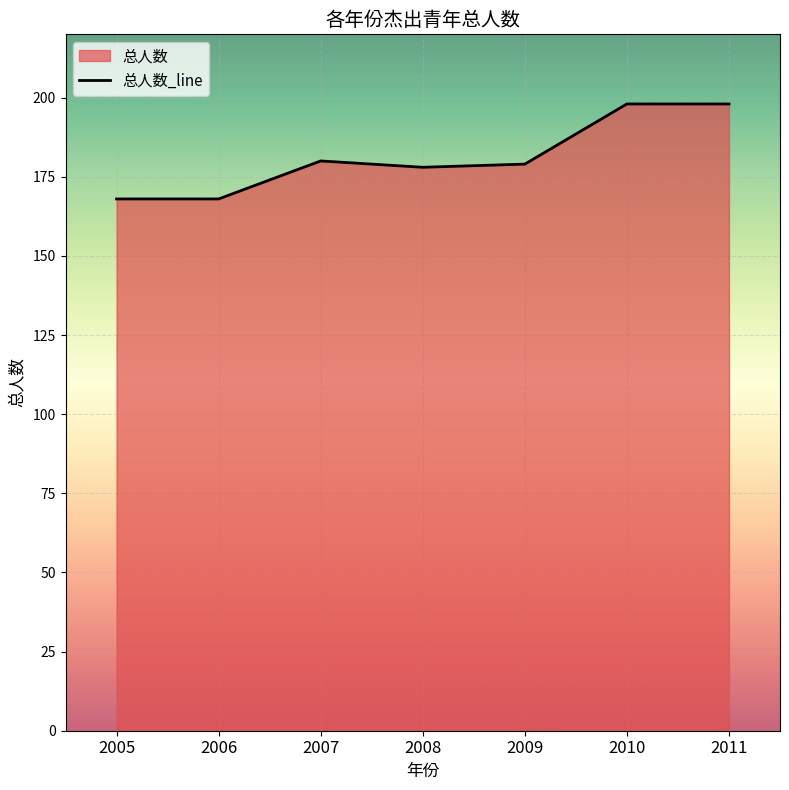

What is the value of the 2nd point from the left?

168